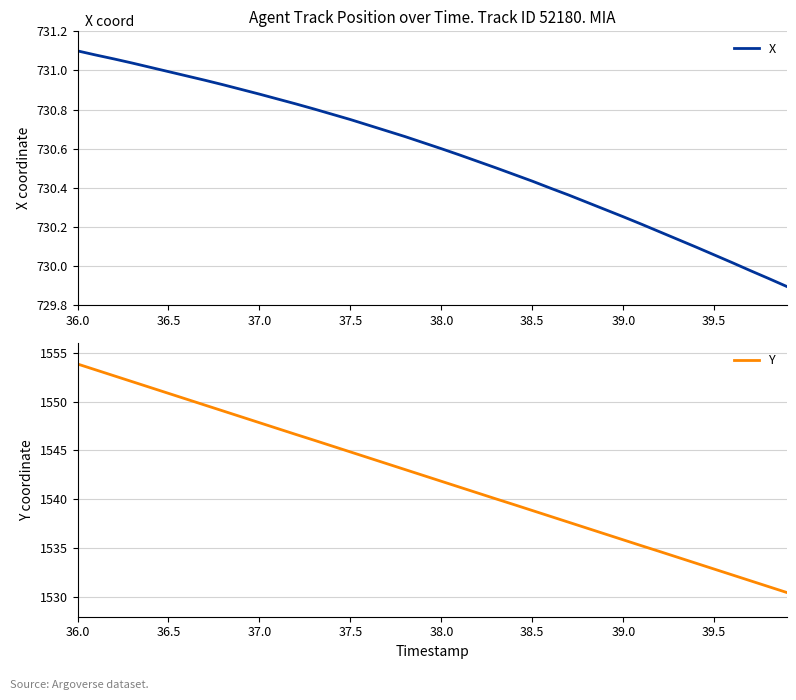

Reading left to right, list all the values displayed in this chart.

X: 731.1	731.1	731.1	731.0	731.0	731.0	731.0	731.0	730.9	730.9	730.9	730.9	730.8	730.8	730.8	730.7	730.7	730.7	730.7	730.6	730.6	730.6	730.5	730.5	730.5	730.4	730.4	730.4	730.3	730.3	730.3	730.2	730.2	730.1	730.1	730.1	730.0	730.0	729.9	729.9
Y: 1553.8	1553.2	1552.6	1552.0	1551.4	1550.8	1550.2	1549.6	1549.0	1548.4	1547.8	1547.2	1546.6	1546.0	1545.5	1544.8	1544.2	1543.7	1543.0	1542.5	1541.8	1541.2	1540.7	1540.0	1539.5	1538.9	1538.3	1537.7	1537.1	1536.5	1535.9	1535.3	1534.7	1534.1	1533.5	1532.9	1532.3	1531.7	1531.1	1530.5